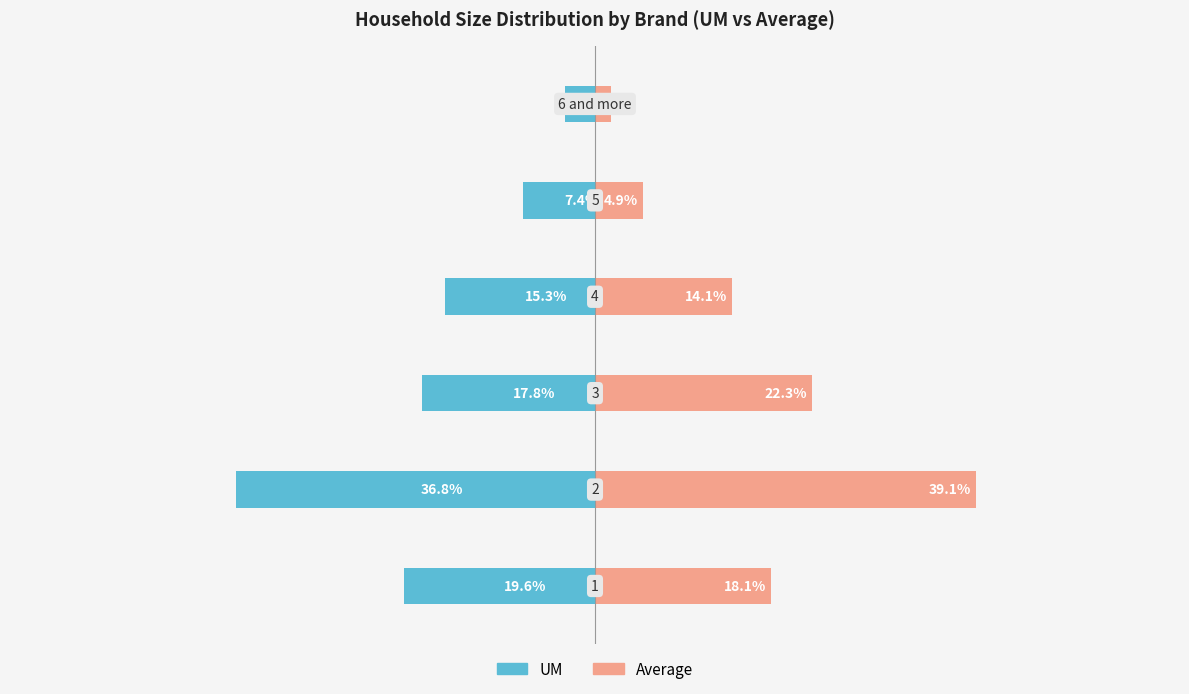

Are the bars horizontal?

Yes